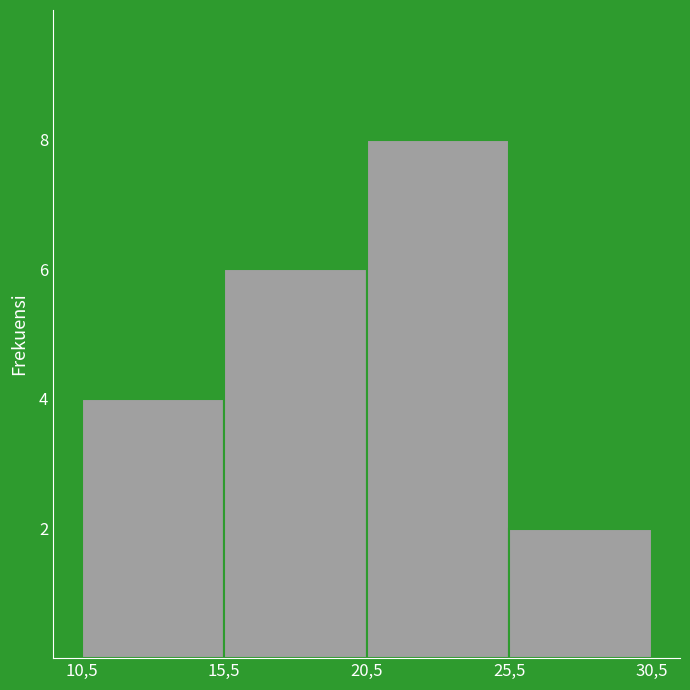

Reading left to right, what are all the values shown in this chart?

10,5=4	15,5=6	20,5=8	25,5=2